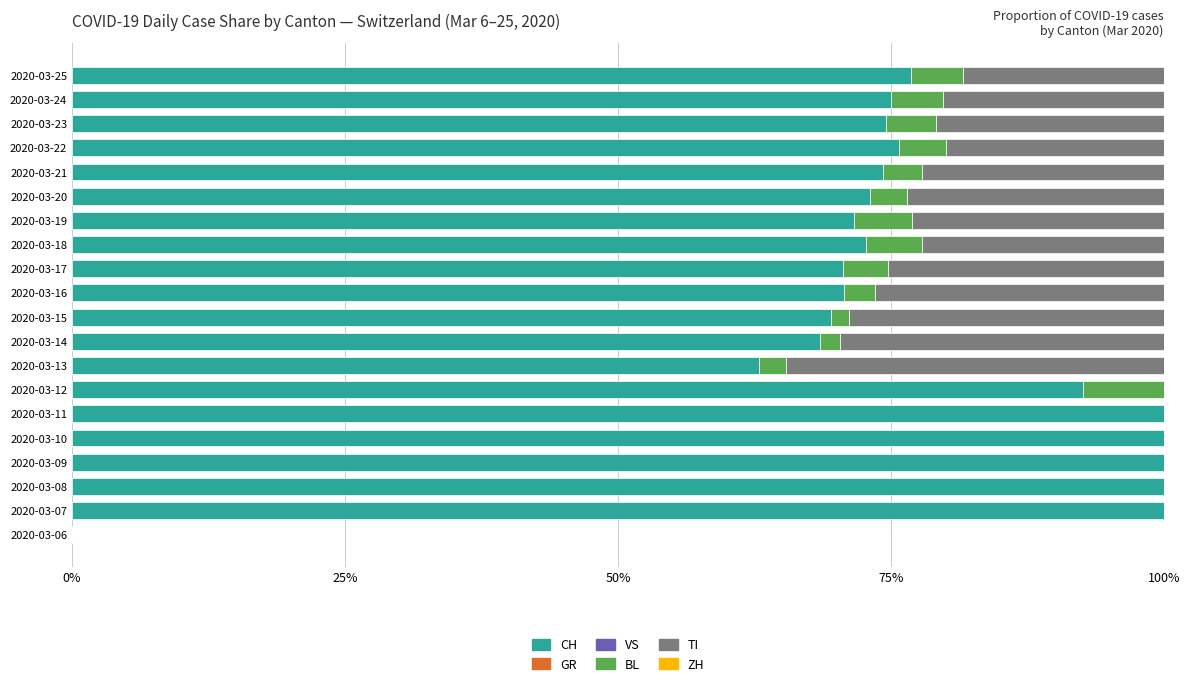

What is the sum of all CH values?

1528.7